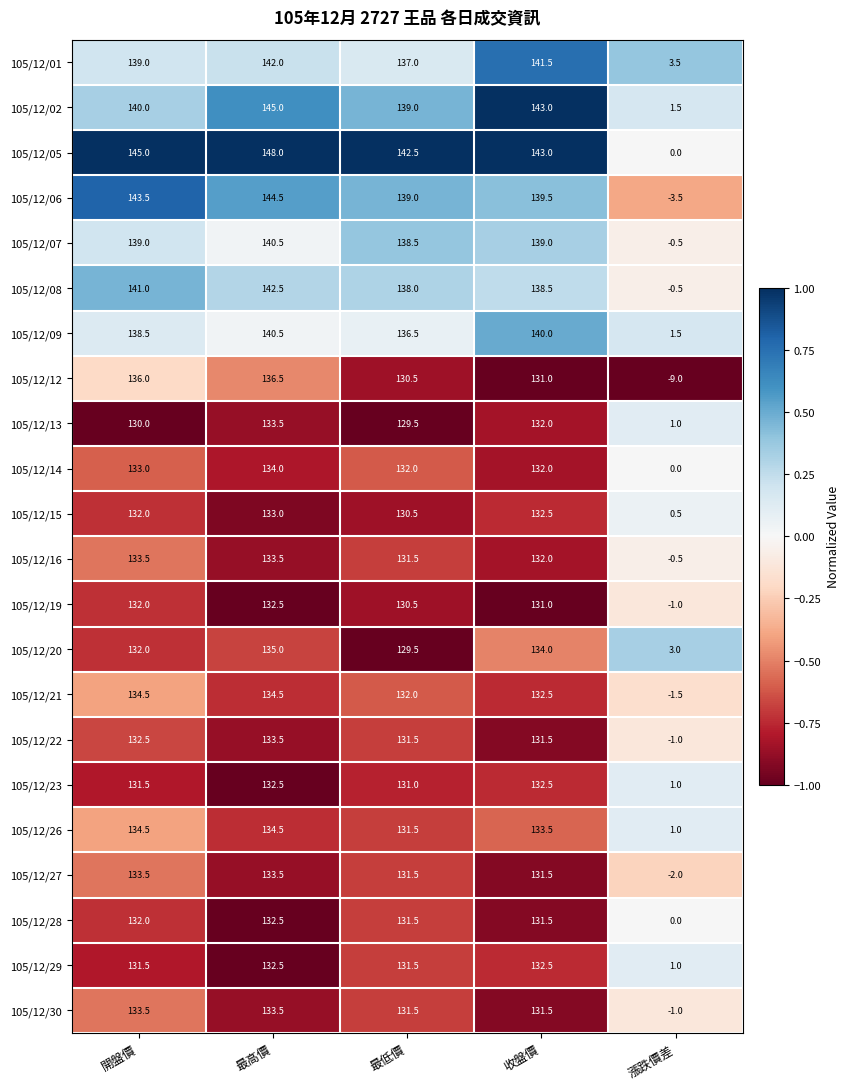

What is the spread (max minus min) of values at 最高價?

15.5